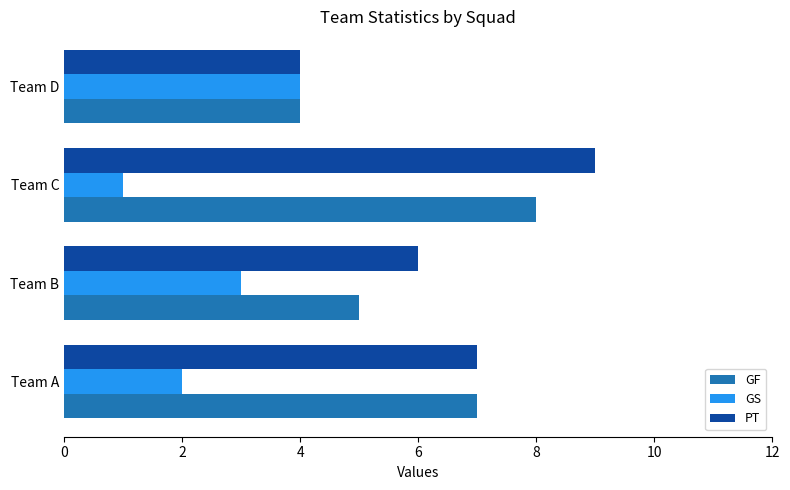

List the series in order of their peak value, lowest first.

GS, GF, PT